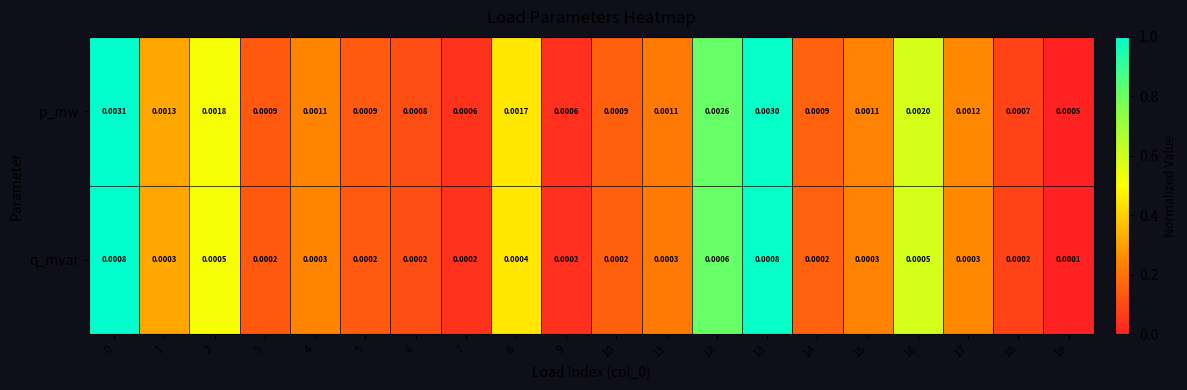

Rank the series by their maximum value, from highest to lowest.

p_mw, q_mvar